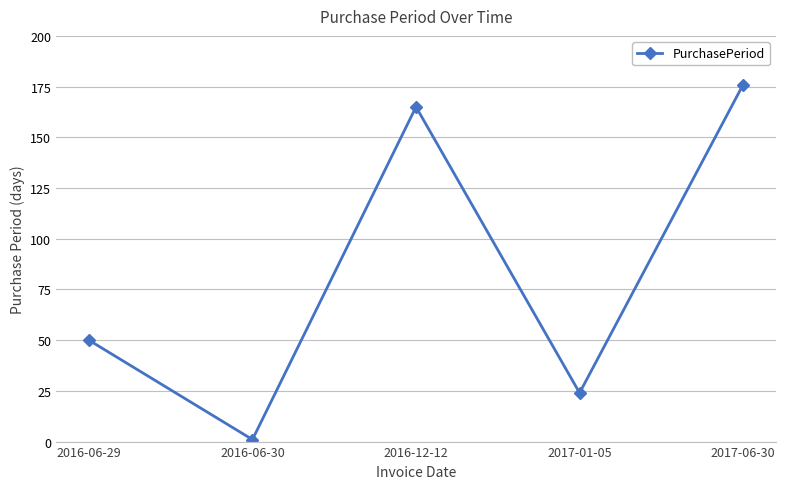

What is the minimum value shown in the chart?

1